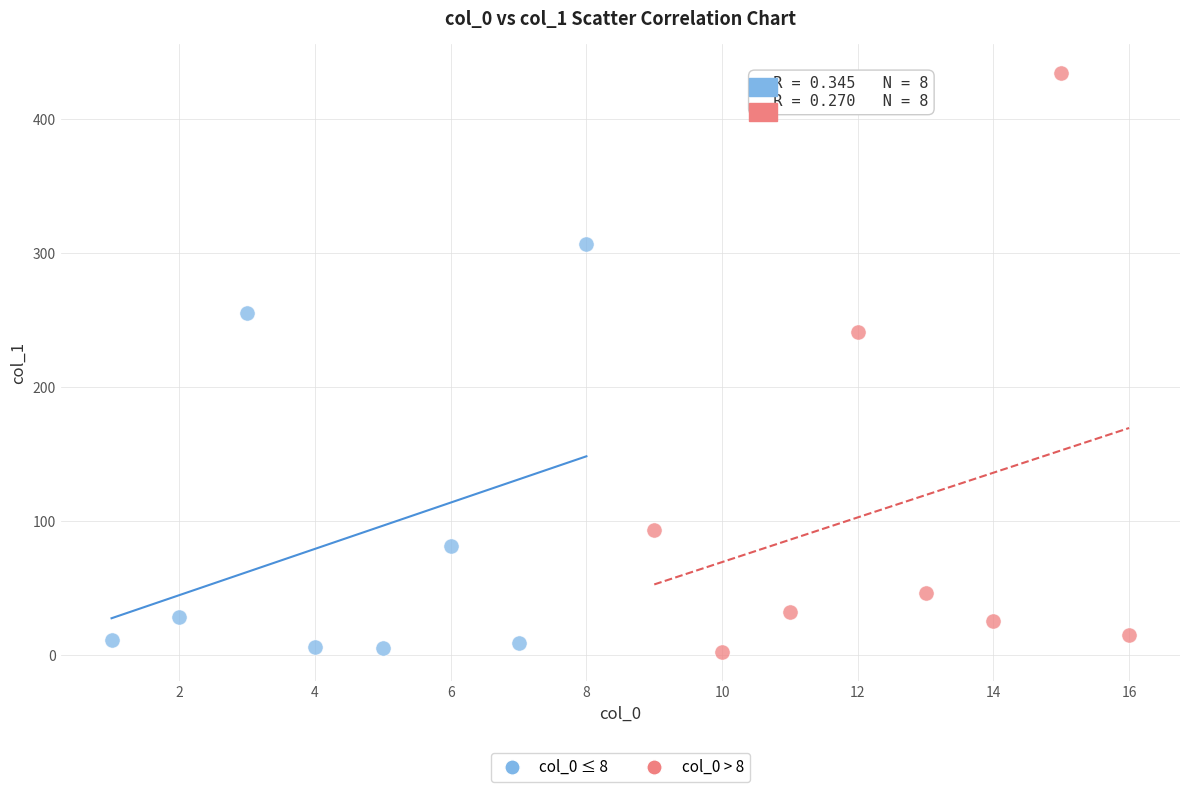

Which series contains the highest Y value?

col_0 > 8